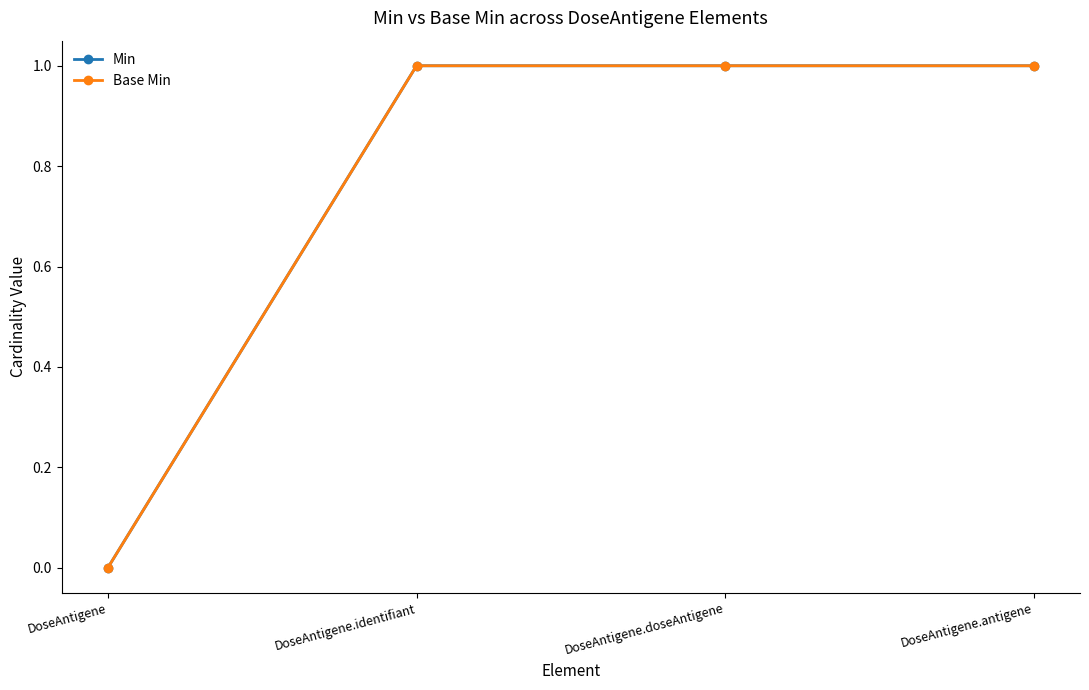

True or false: Min and Base Min cross at least once.

False